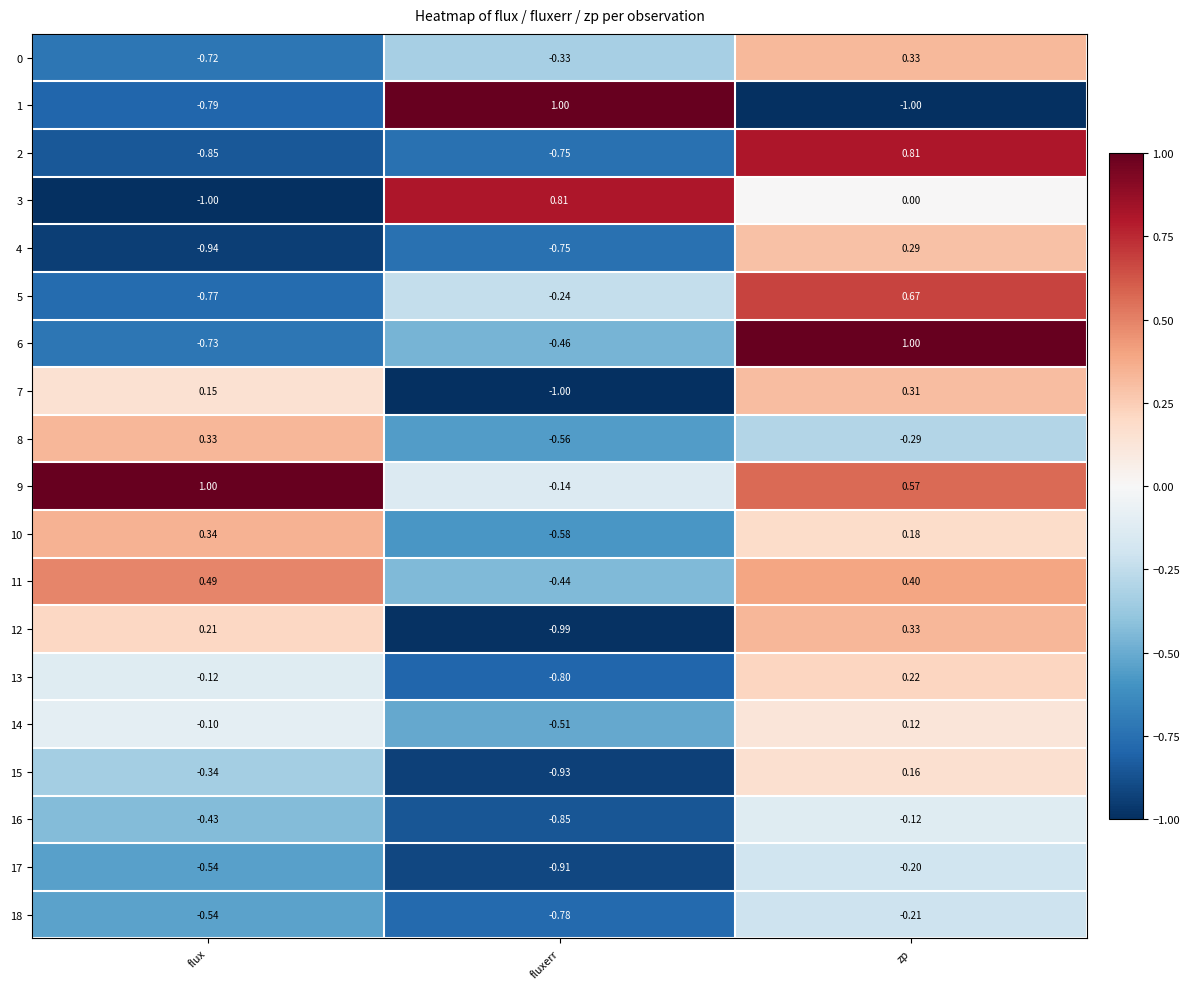

How many distinct data groups are displayed?

19